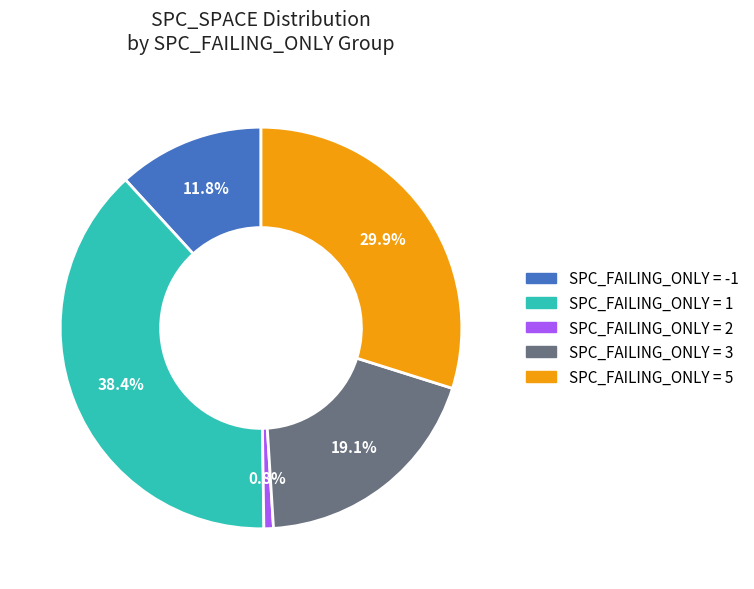

Is there a majority slice in this chart?

No